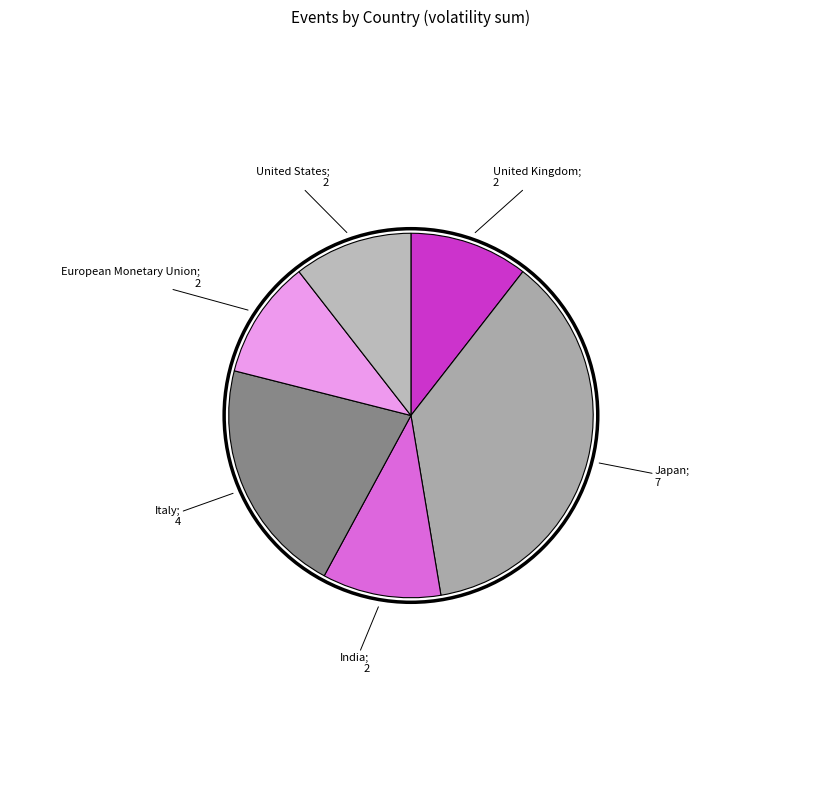

How many slices are in this pie chart?

6